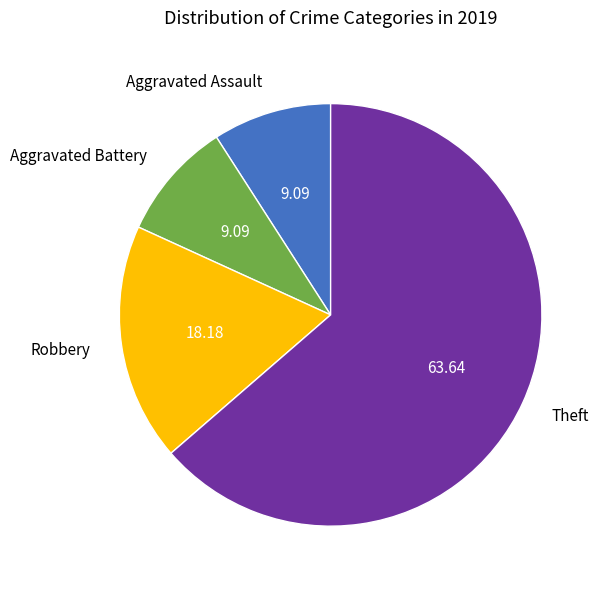

Is the sum of Robbery and Theft greater than half?

Yes